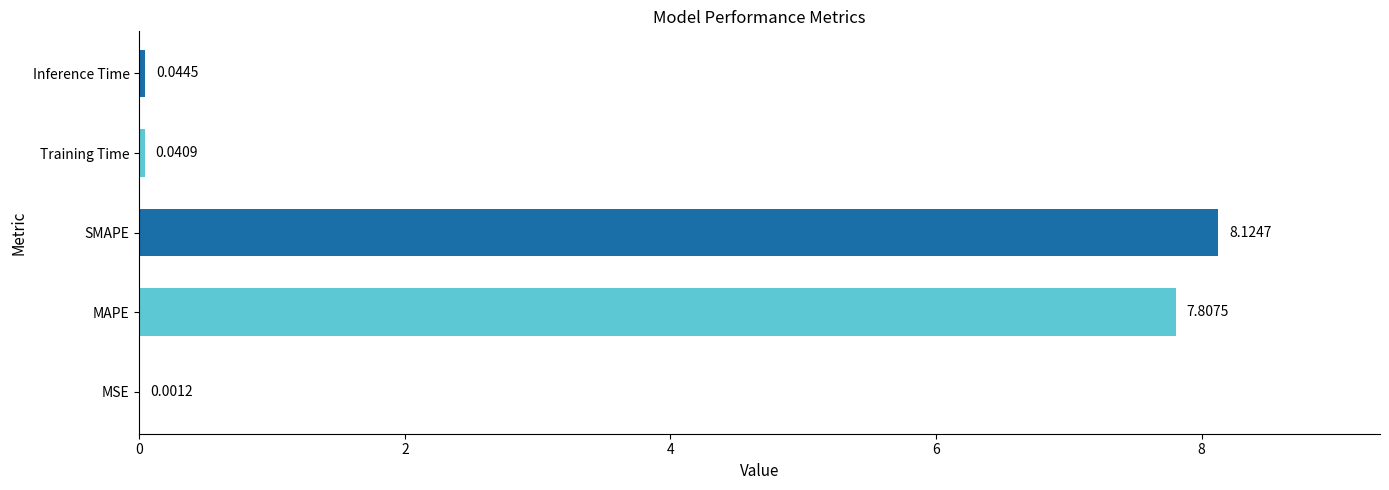

What is the sum of the values at SMAPE and Inference Time?

8.2